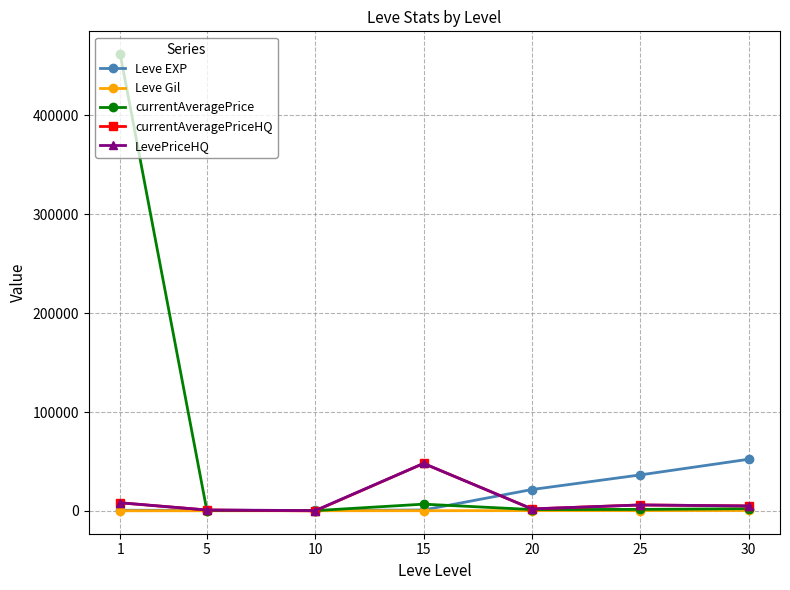

How many series are shown in this chart?

5